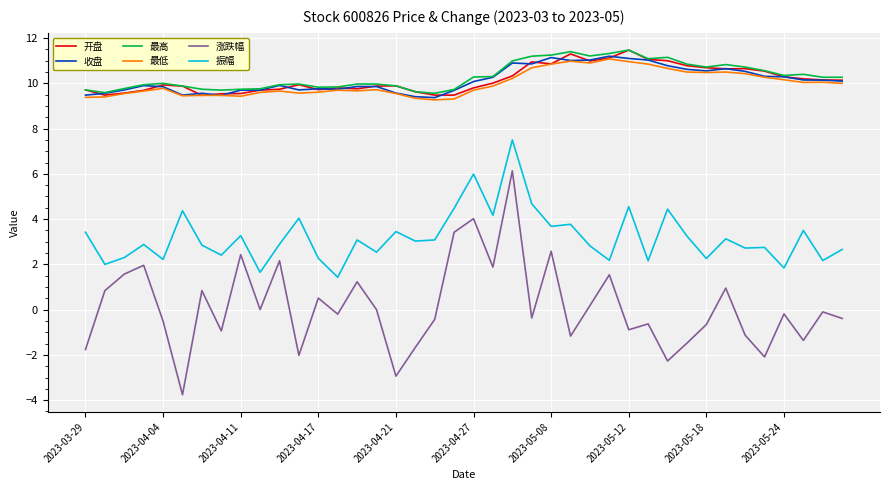

True or false: 振幅 and 最低 intersect in this chart.

False